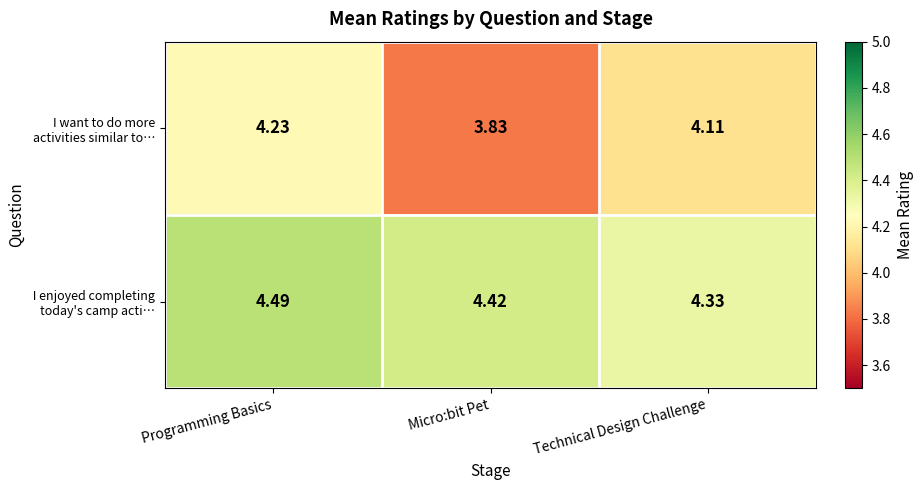

At which label does I want to do more activities similar to… first exceed 4?

Programming Basics